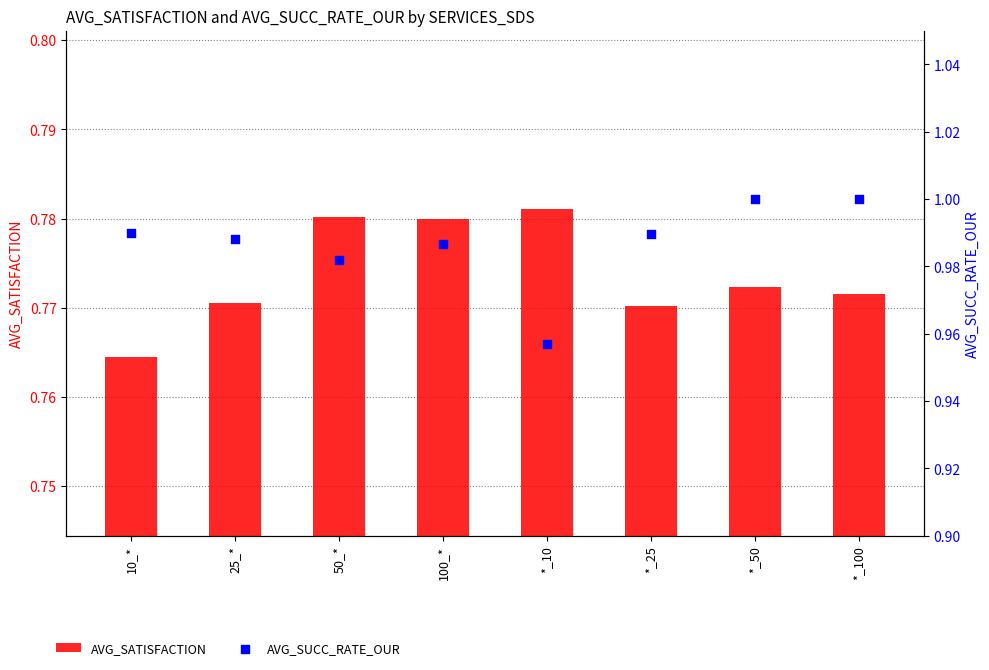

What are all the series names shown in the legend?

AVG_SATISFACTION, AVG_SUCC_RATE_OUR